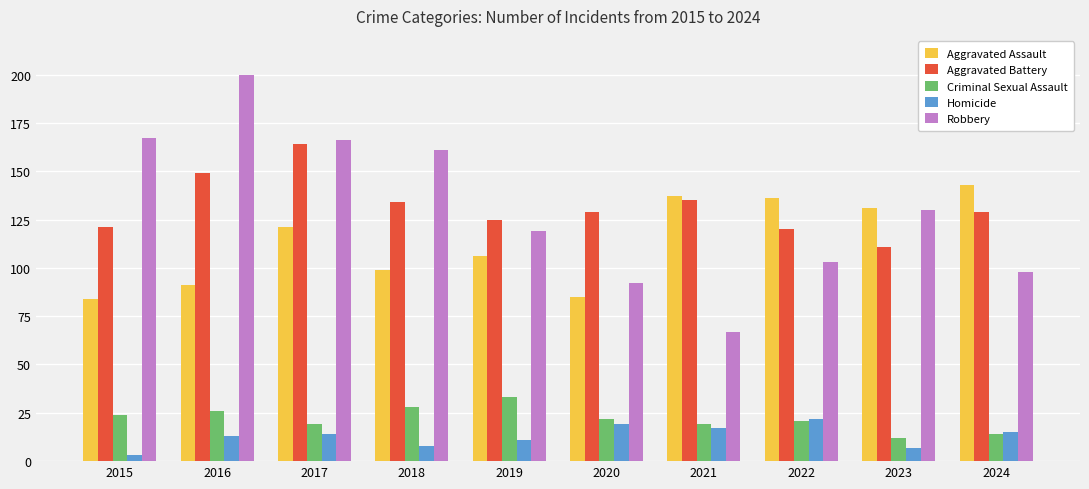

What is the value of the Aggravated Battery bar at the 6th from the left?

129